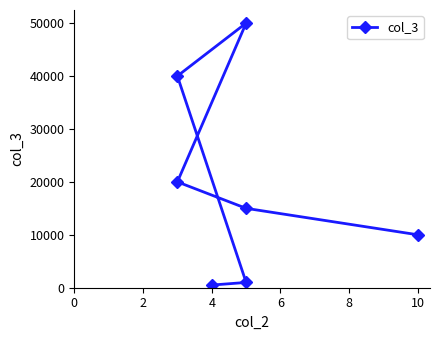

Between 4 and 6, which is larger?

6